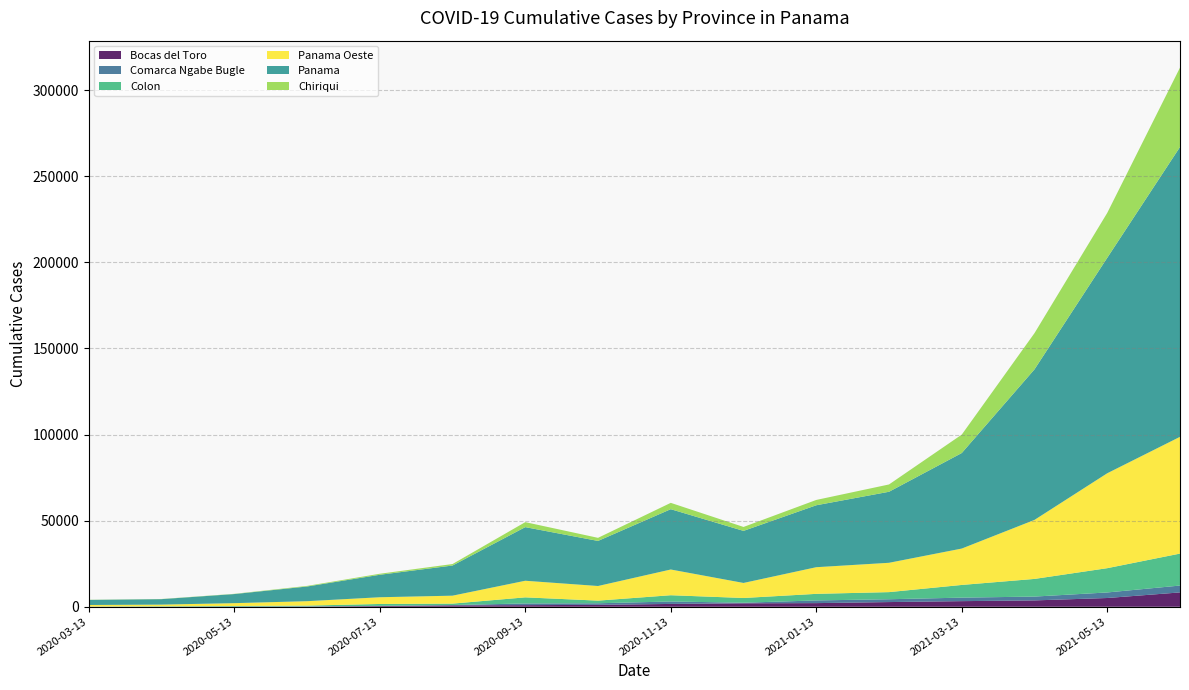

Reading left to right, extract all data points from this chart.

Bocas del Toro: 8	13	49	125	414	814	935	1107	1647	2014	2119	2726	3266	3692	5088	8332
Comarca Ngabe Bugle: 2	2	63	78	123	200	984	928	1416	344	1561	1644	2034	2227	3220	3992
Colon: 116	260	335	475	1087	818	3542	1532	3640	2742	3820	4133	7374	10255	14103	18557
Panama Oeste: 903	978	1654	2558	3906	4611	9649	8490	14938	8730	15476	17034	21127	34273	55116	67798
Panama: 2951	3176	5277	8525	13049	17504	31136	26178	35025	30234	35966	41245	55473	87432	125127	168327
Chiriqui: 86	95	135	350	589	870	2899	1790	3678	2283	3091	4243	10701	21031	26075	46082